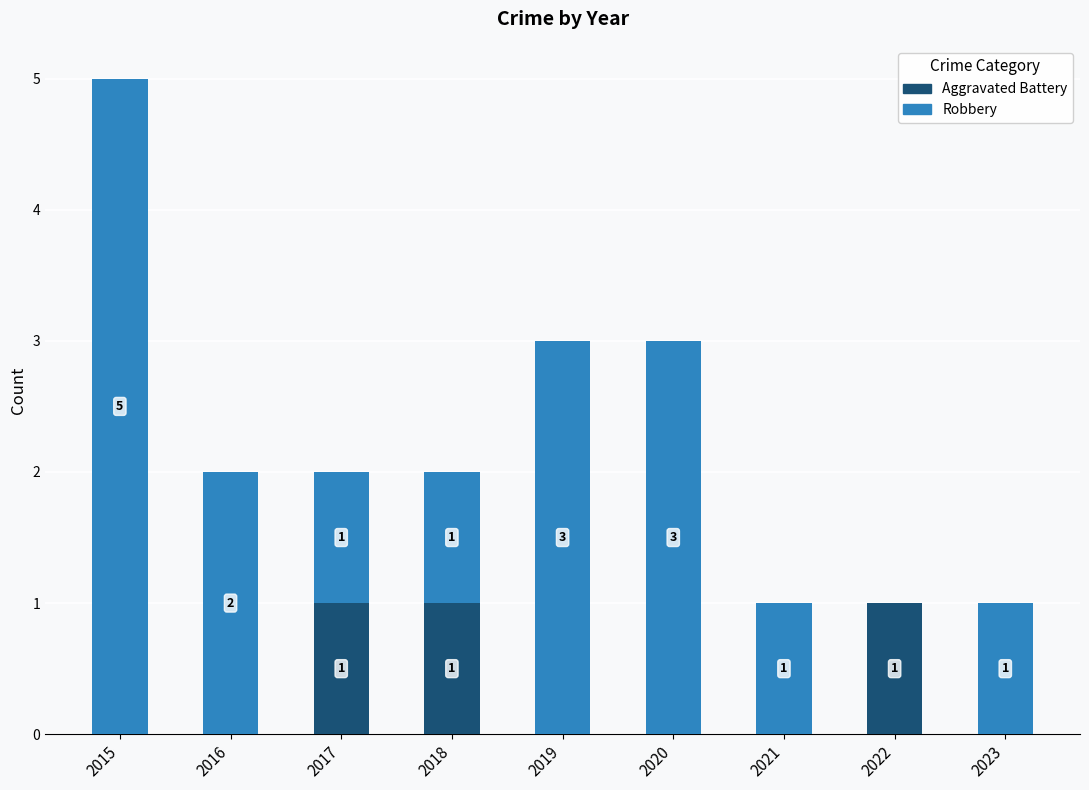

What are all the series names shown in the legend?

Aggravated Battery, Robbery